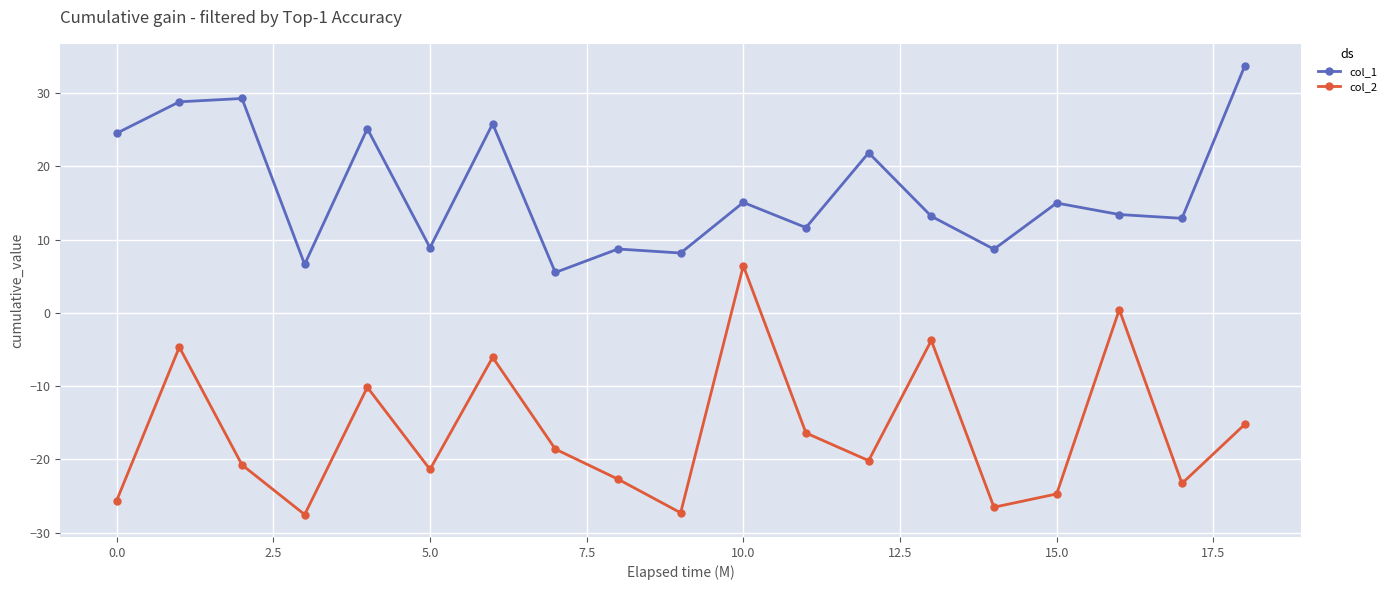

How many interior local valleys does the col_1 series have?

7